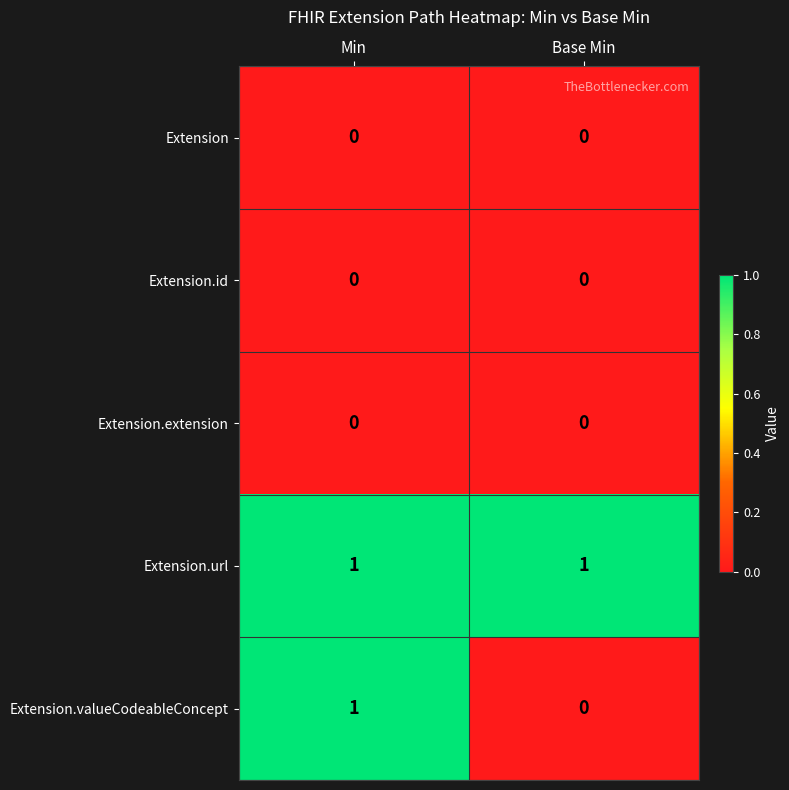

List the labels in order of Extension.valueCodeableConcept value, smallest first.

Base Min, Min